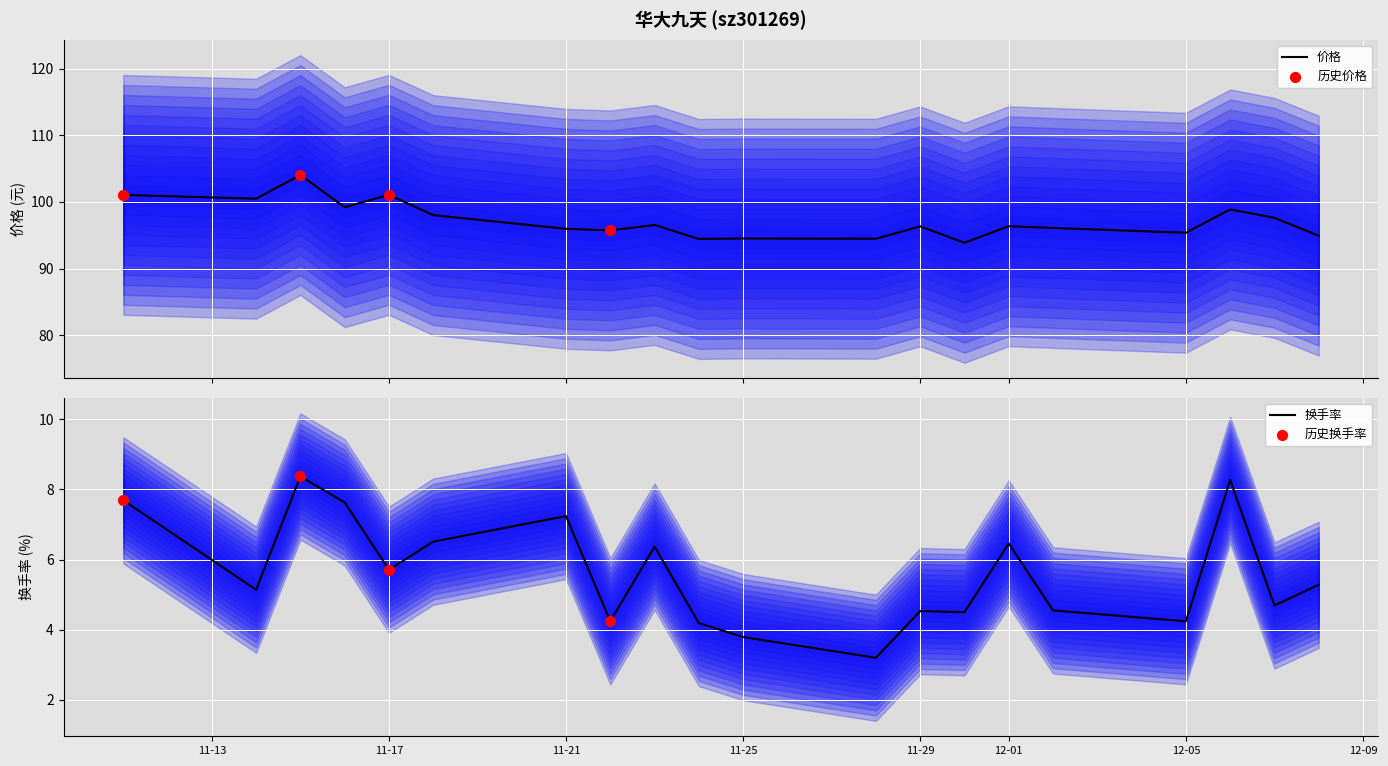

Is the value of 价格 at 2022-12-08 greater than the value of 换手率 at 2022-11-30?

Yes